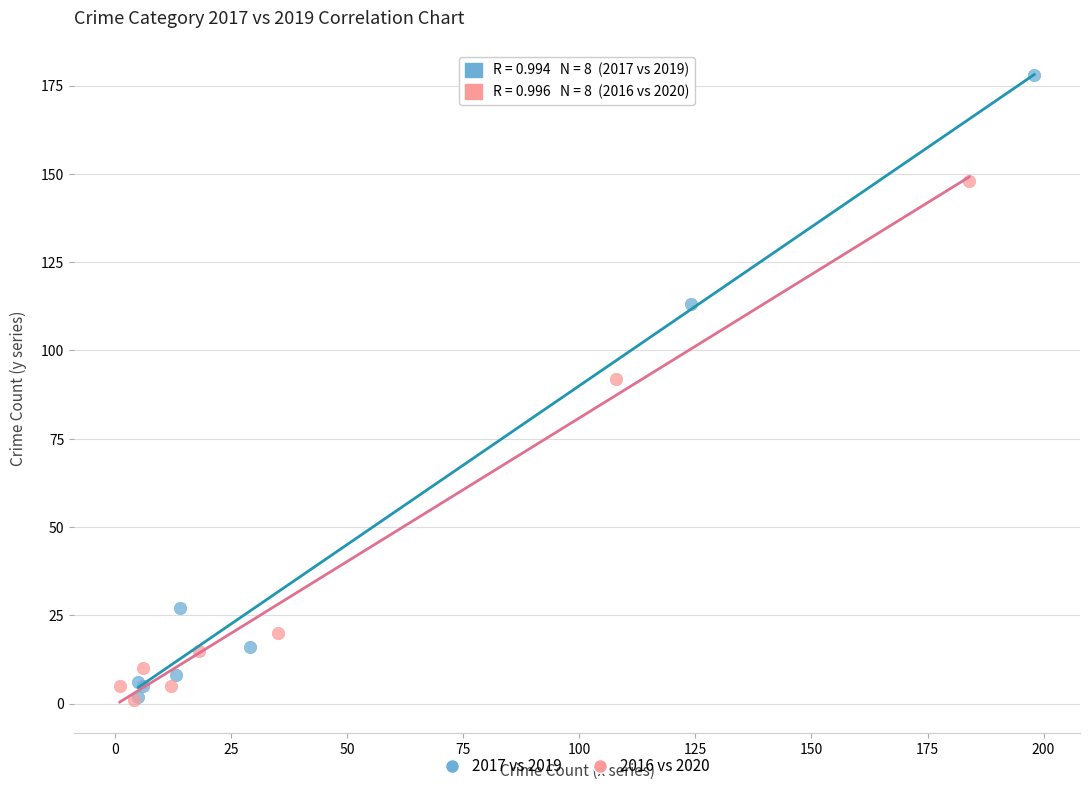

Which series contains the highest Y value?

2017 vs 2019